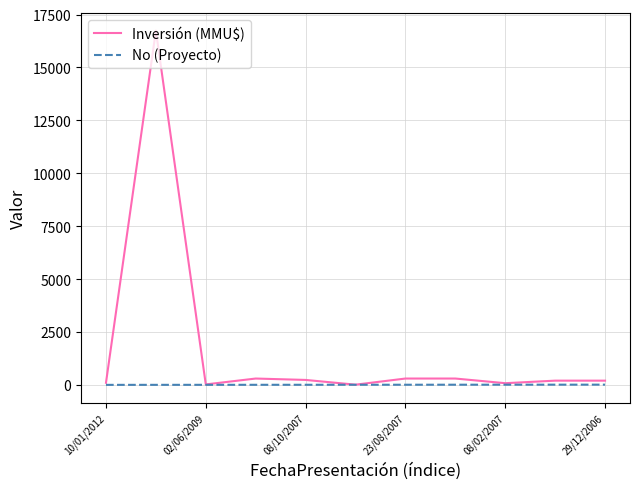

What is the maximum value shown in the chart?

16736